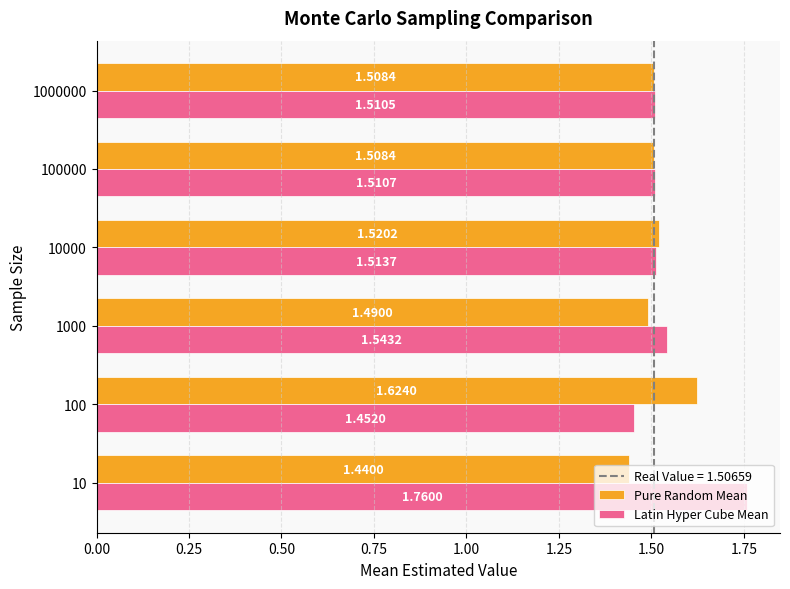

List the series in order of their peak value, lowest first.

Pure Random Mean, Latin Hyper Cube Mean